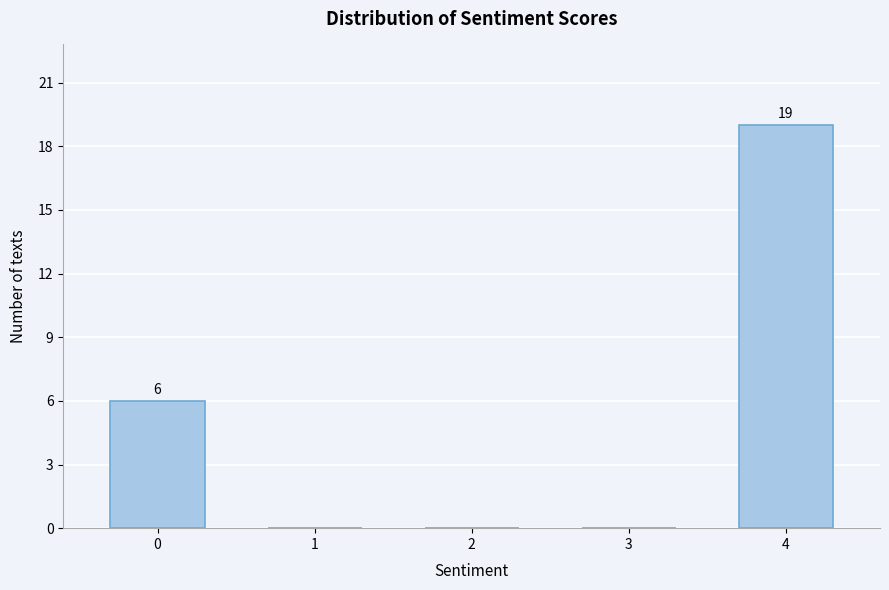

Reading right to left, extract all data points from this chart.

4=19	3=0	2=0	1=0	0=6